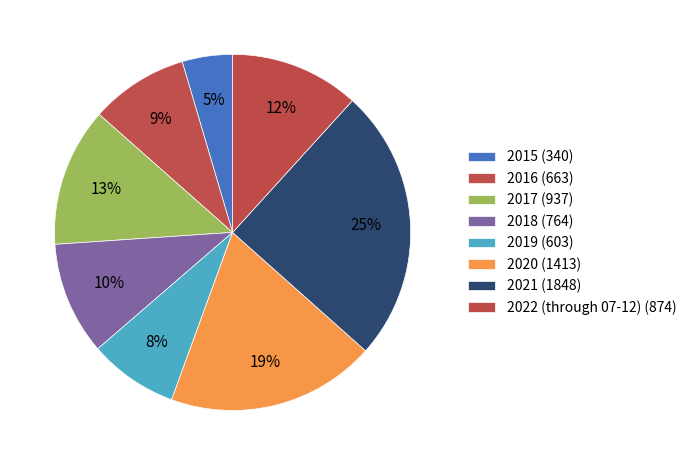

Count the number of slices in the pie.

8